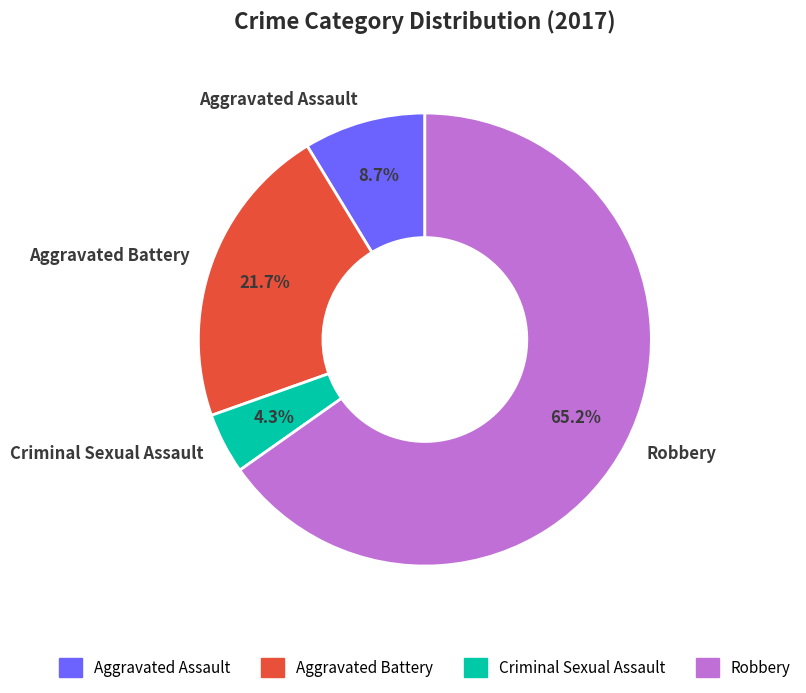

Is it true that Criminal Sexual Assault is 18% of the pie?

False